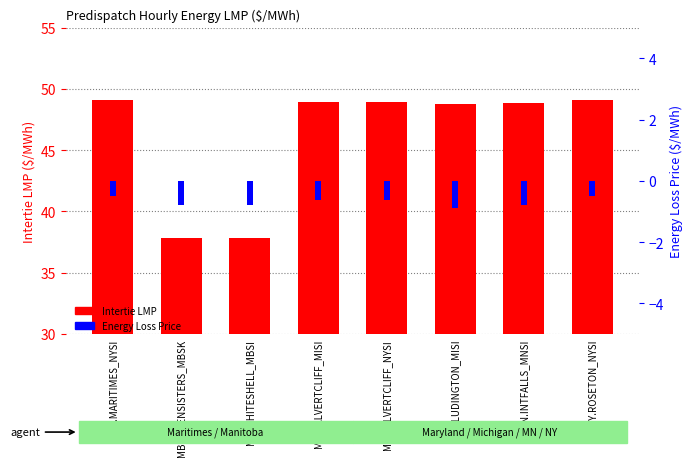

Which series changed the most between MD.CALVERTCLIFF_MISI and MN.INTFALLS_MNSI?

Intertie LMP